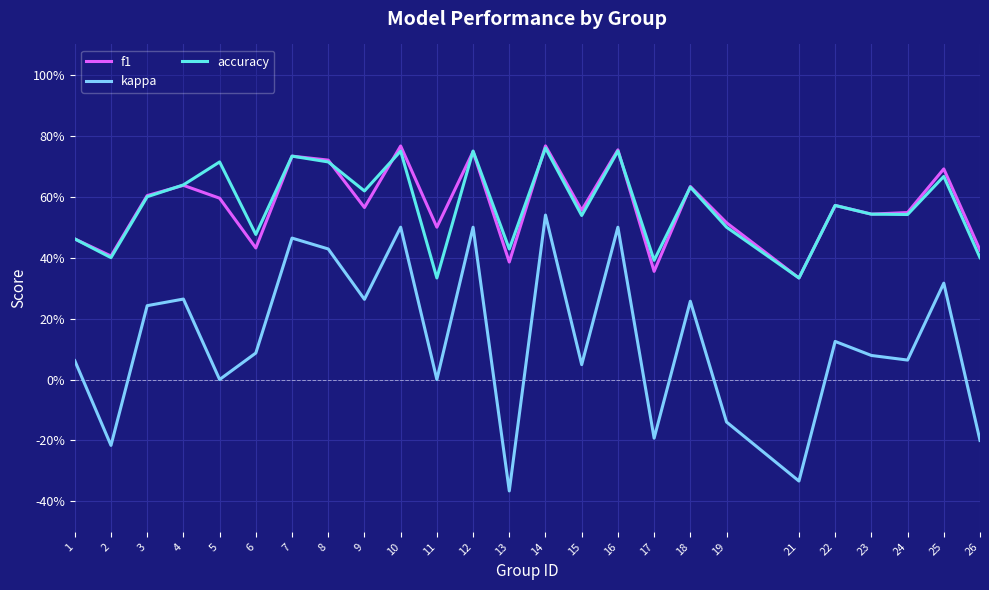

What is the maximum value for accuracy?

0.8